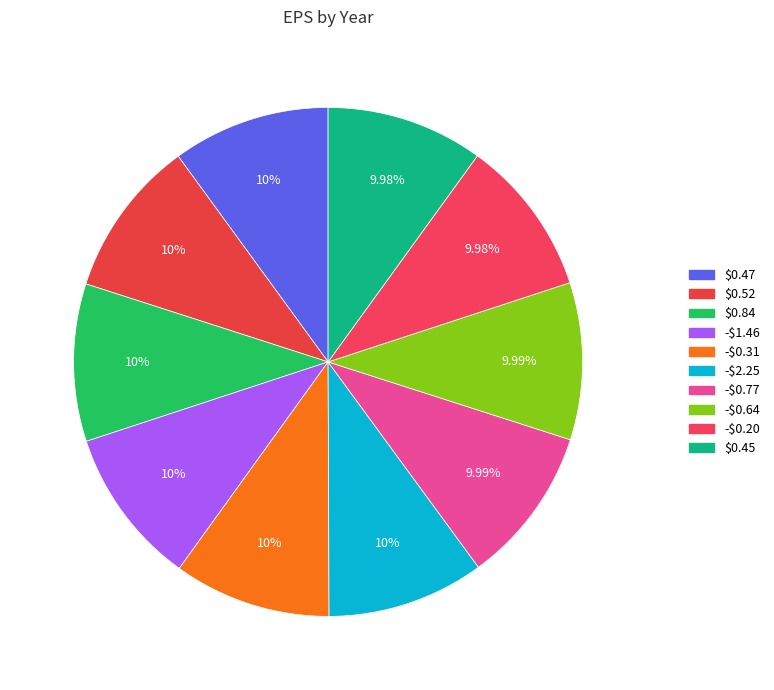

Is there a majority slice in this chart?

No